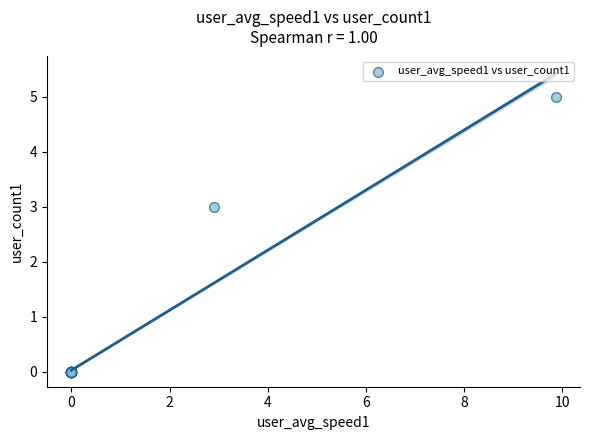

What Y value in the scatter plot is closest to 2?

3